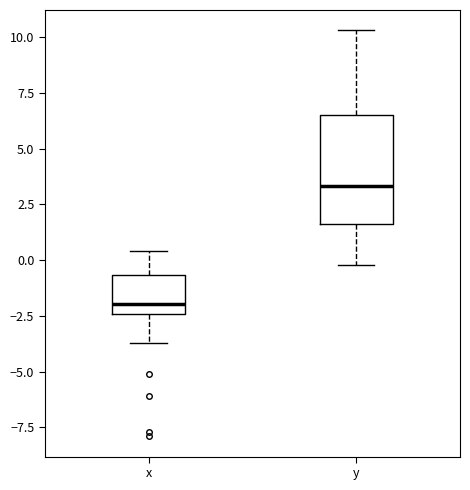

Which box has the lowest median line?

x